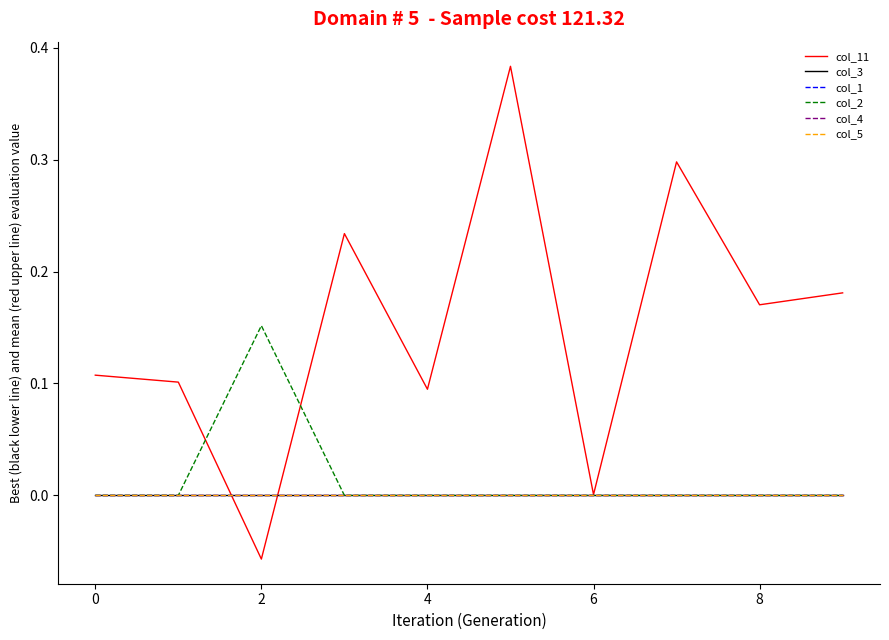

Rank the series by their maximum value, from lowest to highest.

col_3, col_1, col_4, col_5, col_2, col_11